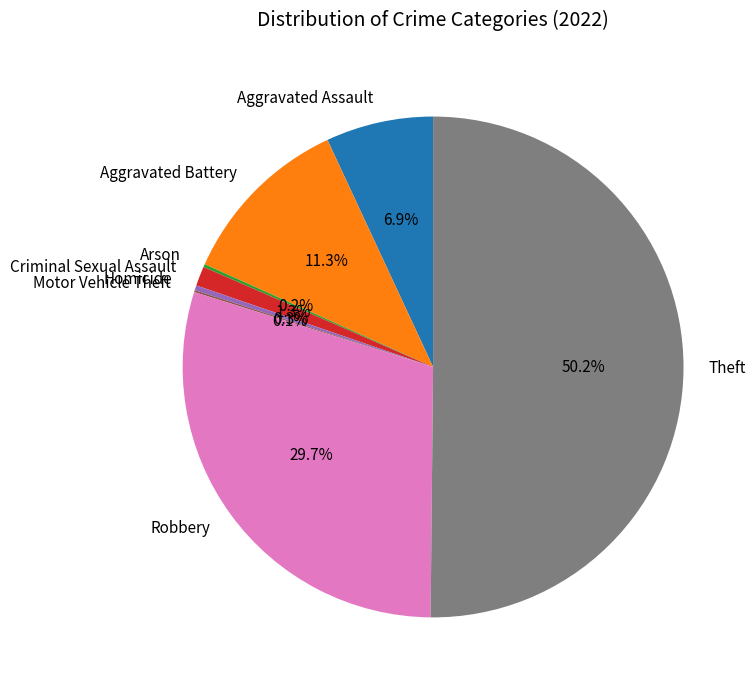

What percentage is NOT represented by Homicide?

99.7%